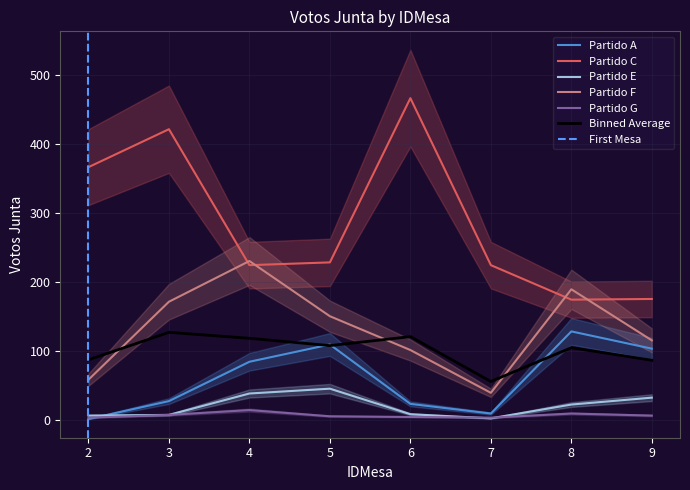

Count the number of categories in the chart.

8